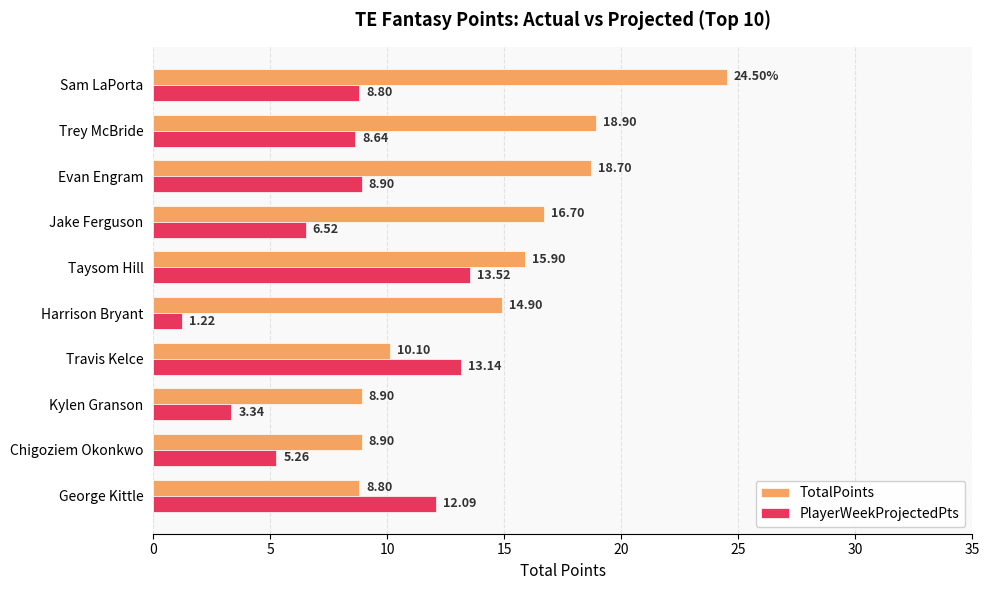

What is the average value of the TotalPoints series?

14.6